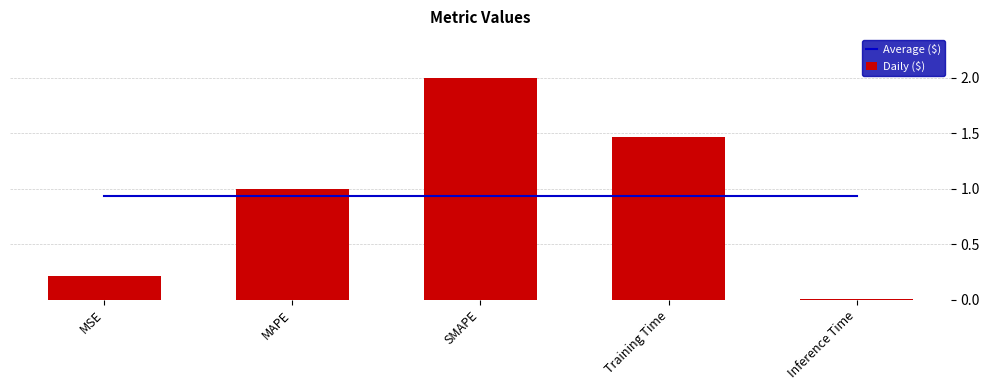

The value of Average ($) at Training Time is 0.4. True or false?

False